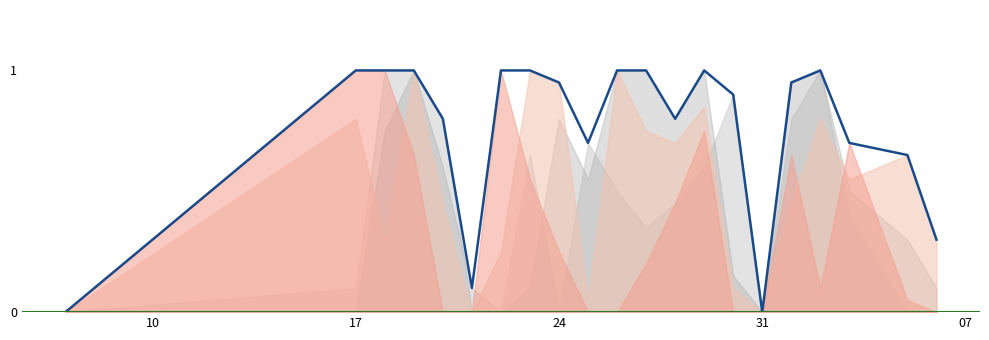

Reading left to right, extract all data points from this chart.

0.0	1.0	1.0	1.0	0.8	0.1	1.0	1.0	0.9	0.7	1.0	1.0	0.8	1.0	0.9	0.0	0.9	1.0	0.7	0.7	0.3